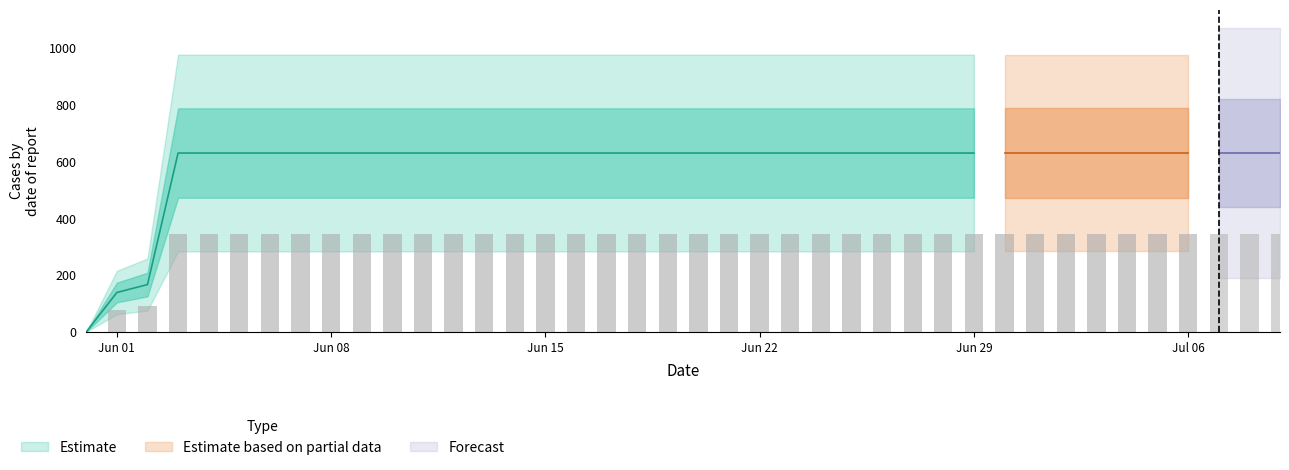

At which category does the chart reach its peak across all series?

2020-06-03